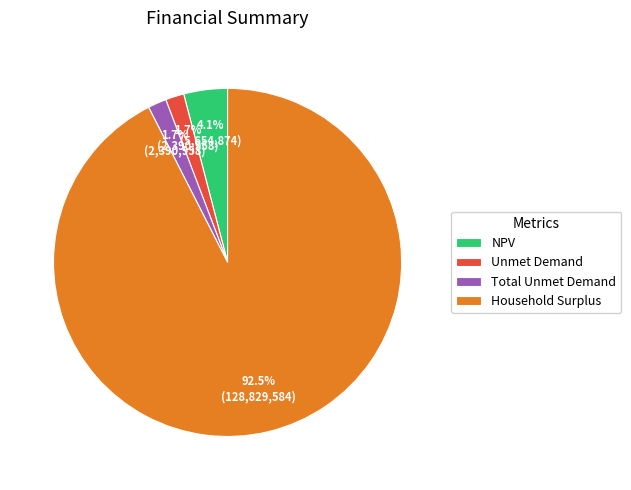

Is there any slice that represents more than half of the pie?

Yes